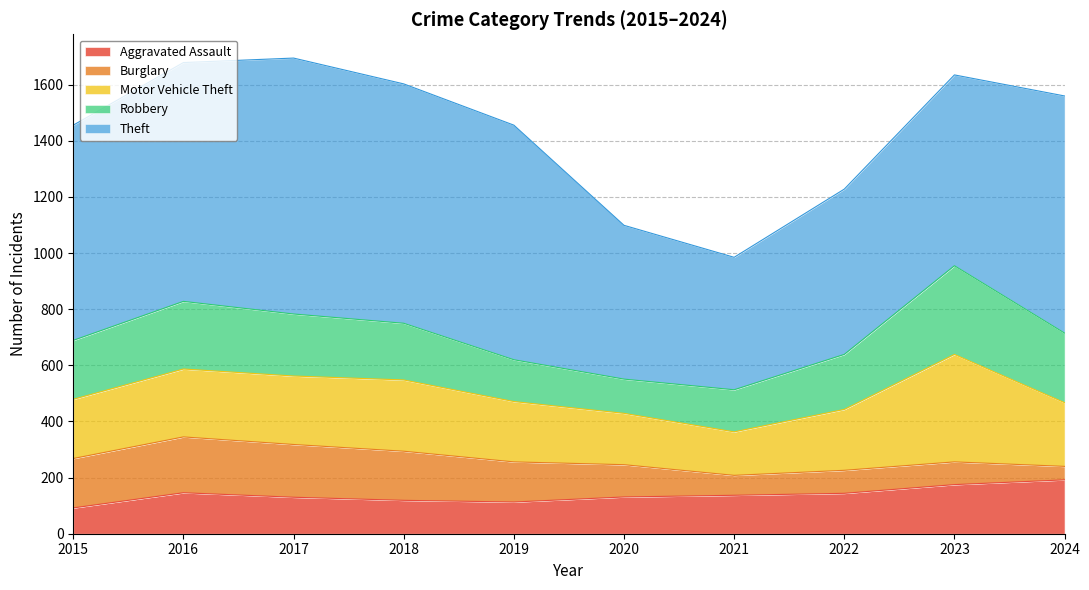

In Burglary, how many points are higher than both neighbors (excluding endpoints)?

2